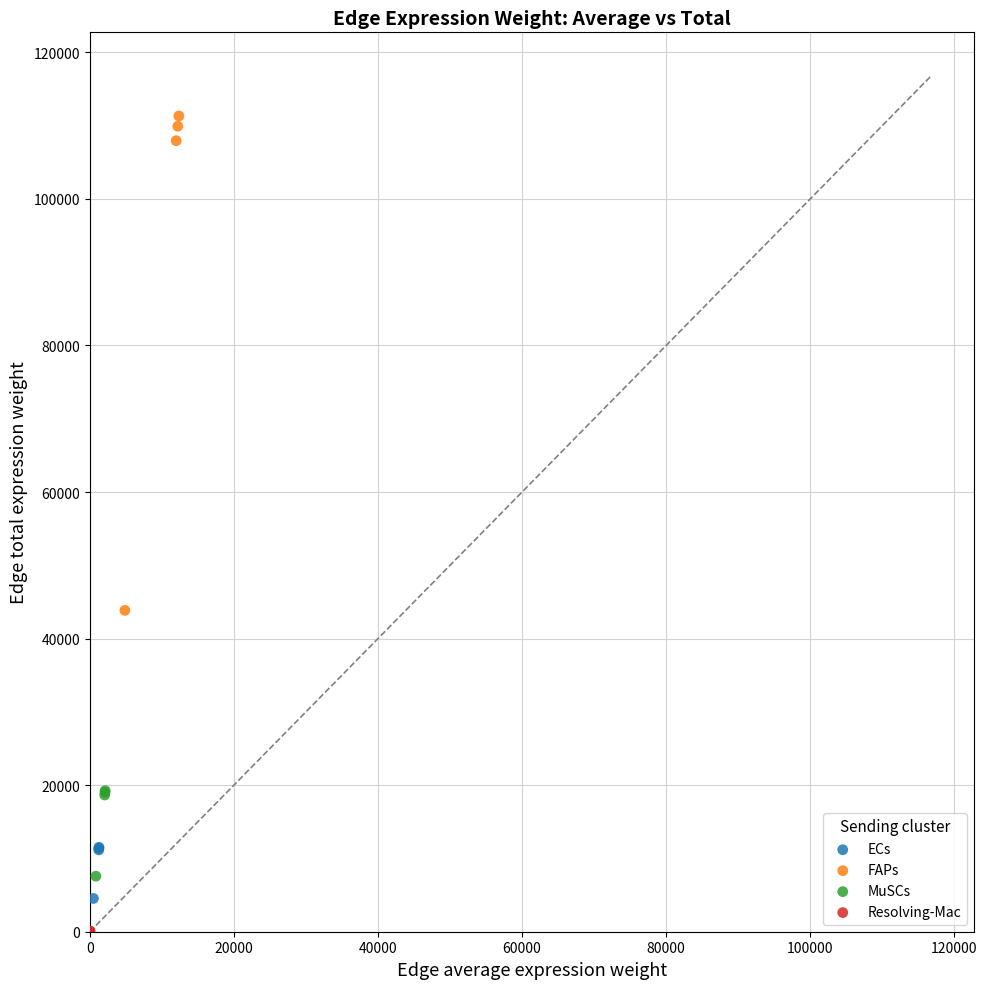

Which series contains the lowest Y value?

Resolving-Mac